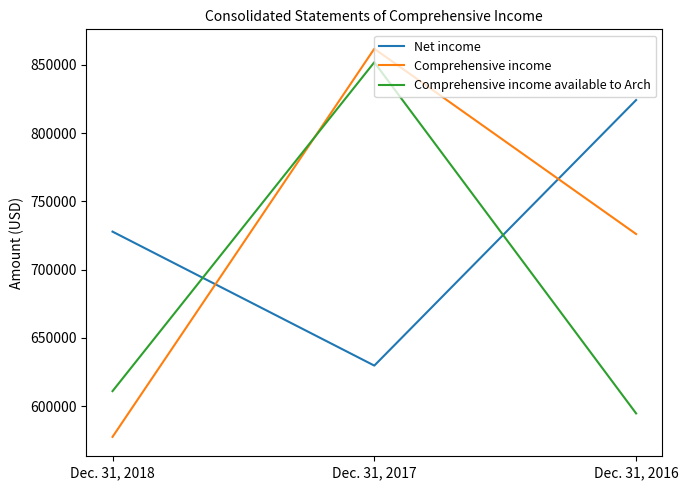

The value of Comprehensive income available to Arch at Dec. 31, 2018 is 1025895. True or false?

False